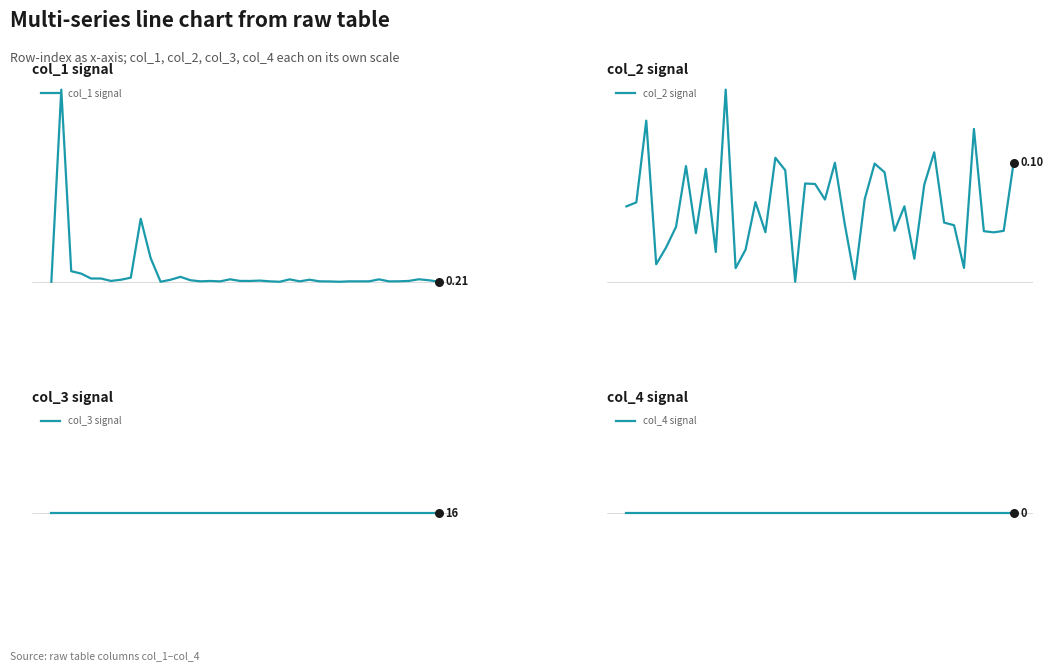

Which series reaches the maximum Y coordinate?

col_1 signal